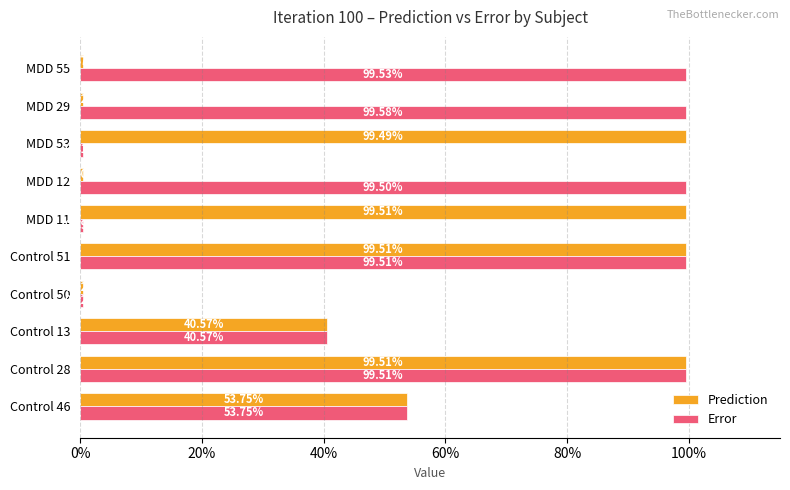

What are all the series names shown in the legend?

Prediction, Error